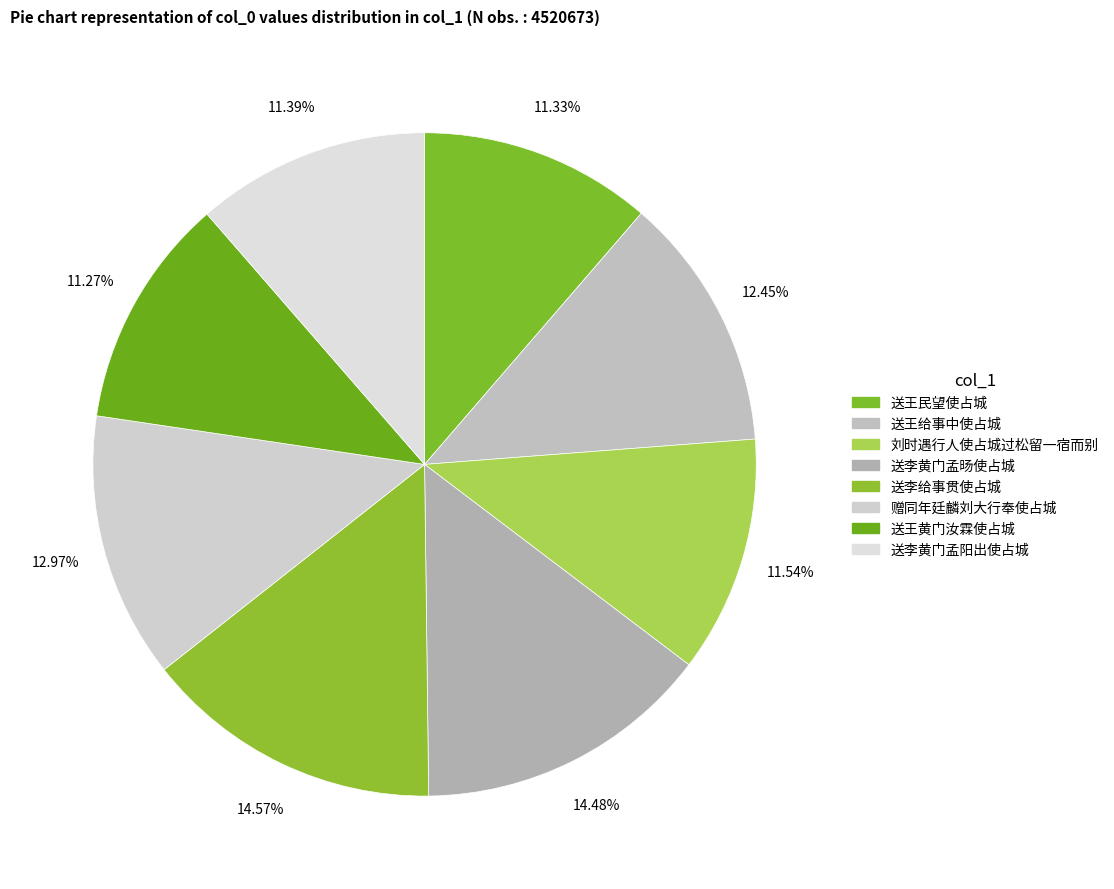

To the nearest percent, what is the combined percentage of 送李黄门孟旸使占城 and 送王给事中使占城?

27%